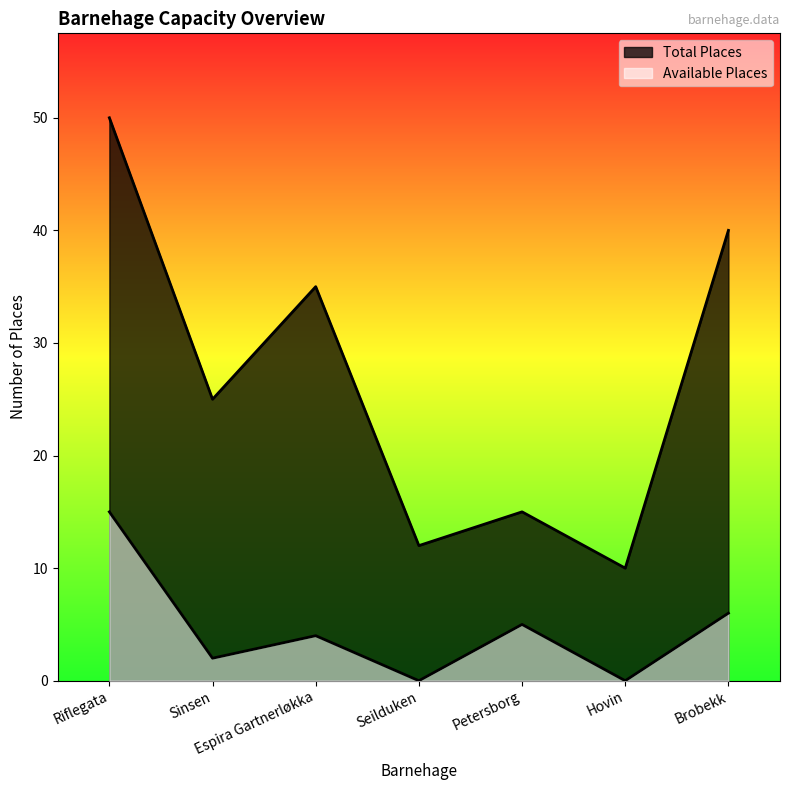

Which has a higher value, Brobekk or Seilduken?

Brobekk